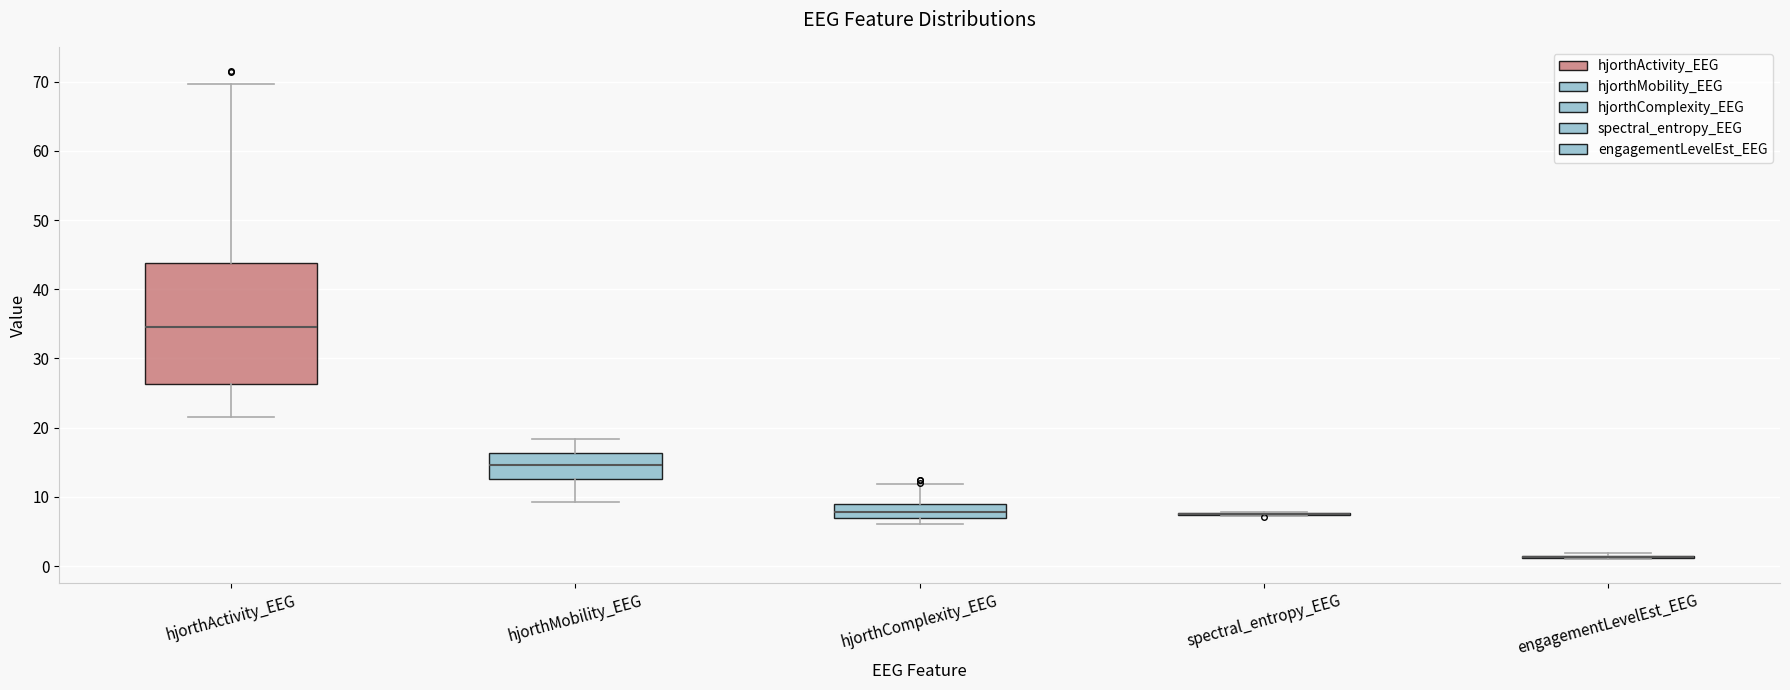

Reading left to right, transcribe this box plot: for each box, give where its median line is, the range the box spans, and where its two whiskers end, as read against the y-axis. The values are not printed on the chart, so give them approximately, as read against the axis.

hjorthActivity_EEG: median 34, box 26 to 44, whiskers 21 to 70
hjorthMobility_EEG: median 15, box 13 to 16, whiskers 9 to 18
hjorthComplexity_EEG: median 8, box 7 to 9, whiskers 6 to 12
spectral_entropy_EEG: box collapsed to a line at 8, whiskers 7 to 8
engagementLevelEst_EEG: box collapsed to a line at 1, whiskers 1 to 2